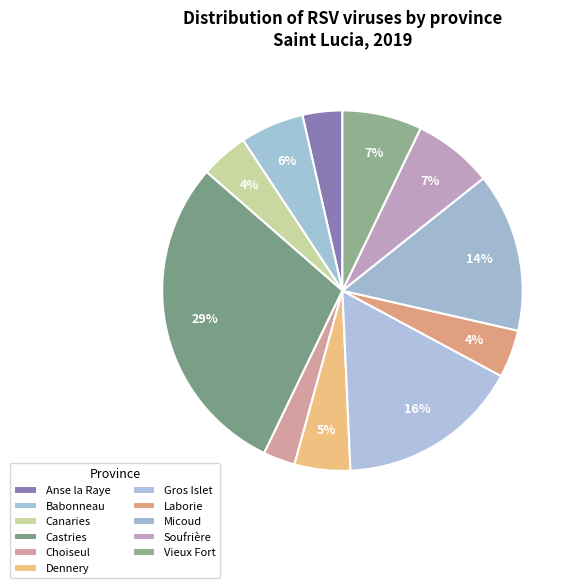

Count the number of slices in the pie.

11